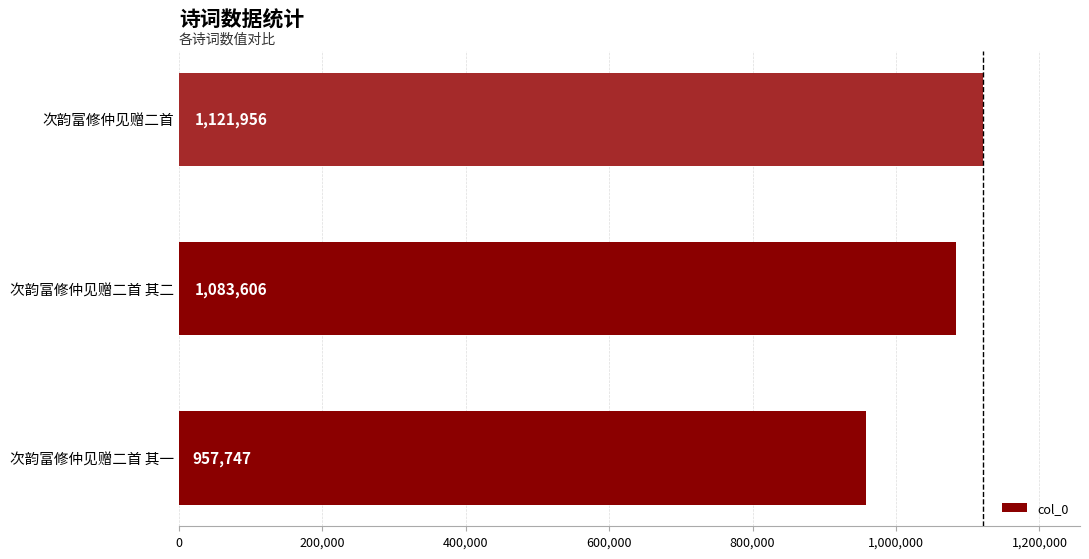

Count the values in the range 957747 to 1121956.

3